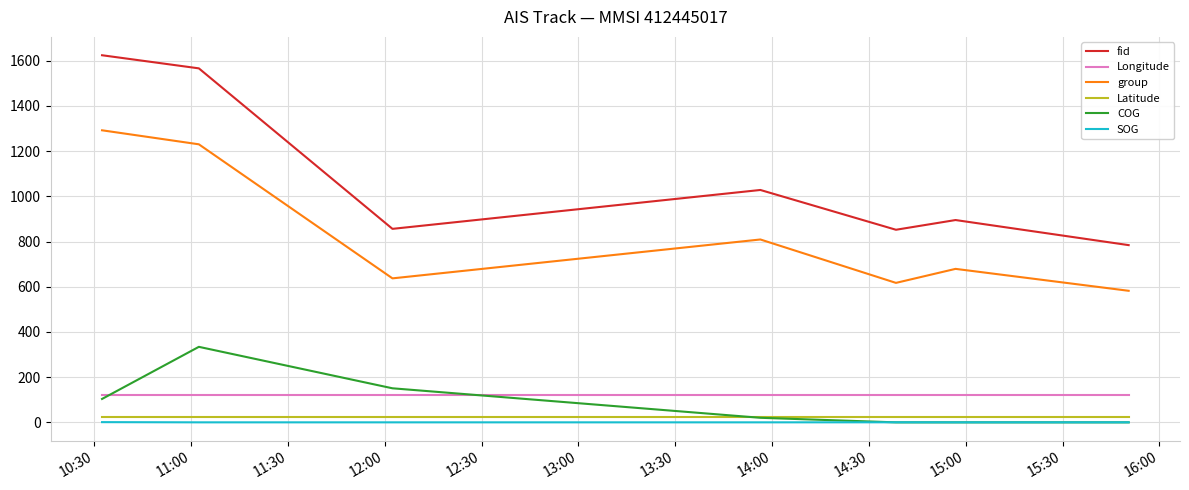

In Longitude, how many points are lower than both neighbors (excluding endpoints)?

2